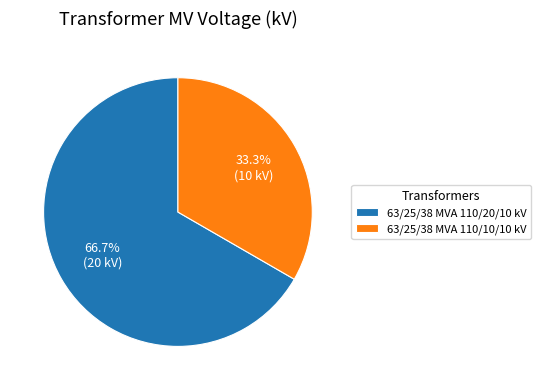

Which category accounts for the majority?

63/25/38 MVA 110/20/10 kV